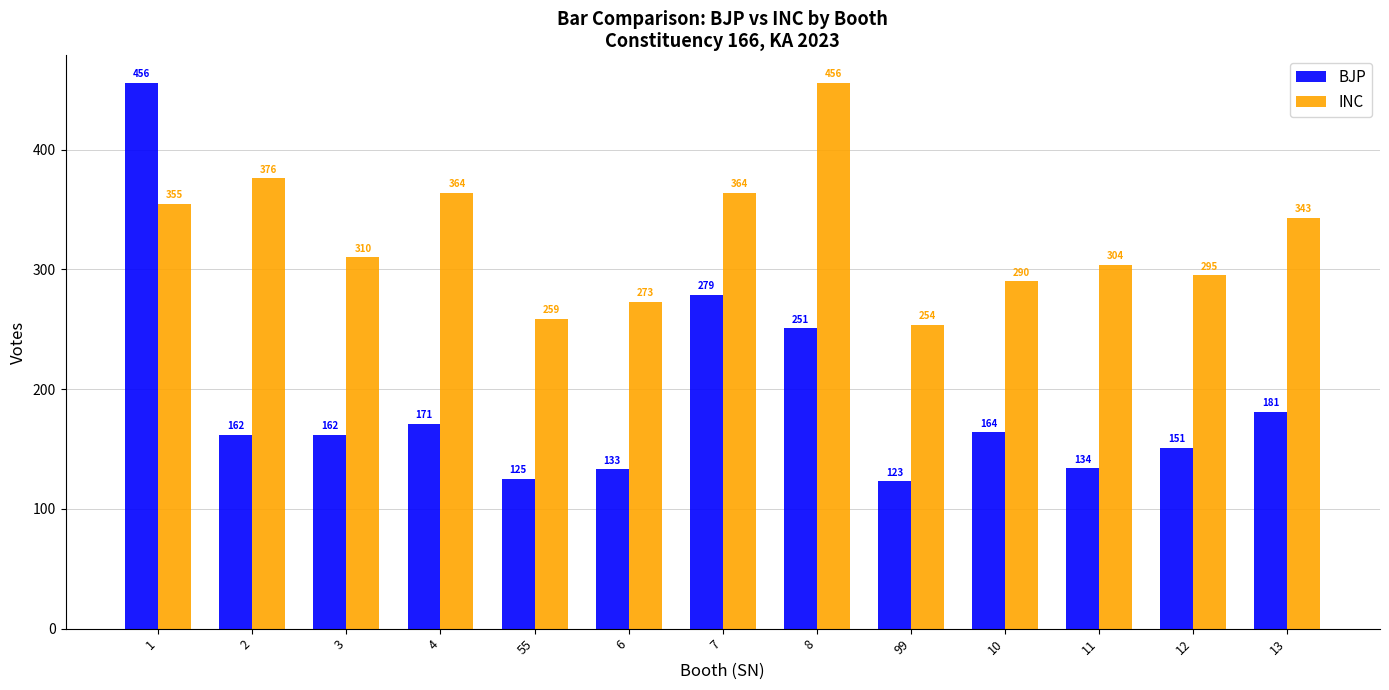

What is the sum of all BJP values?

2492